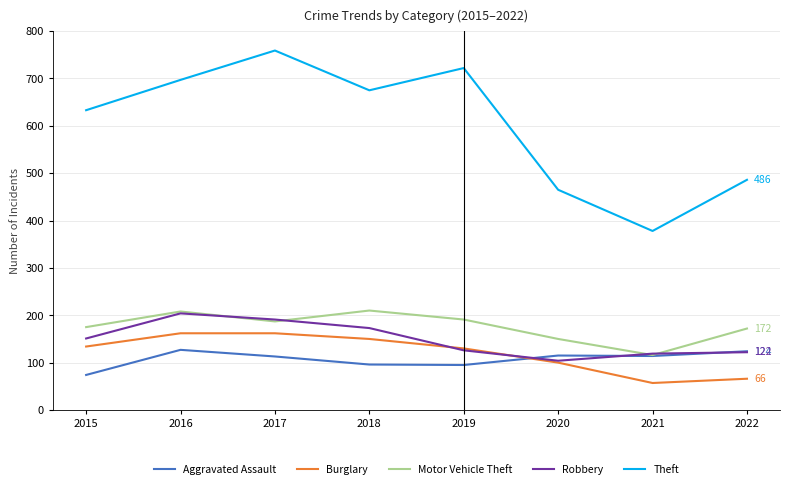

What is the spread (max minus min) of values at 2021?

321